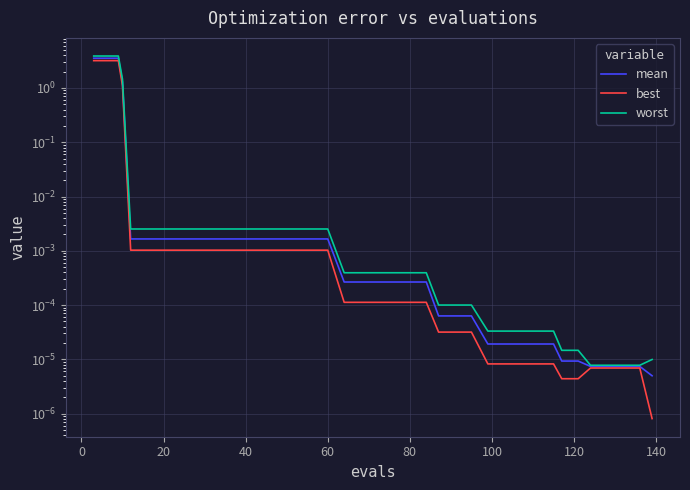

Reading right to left, list all the values displayed in this chart.

mean: 0.0	0.0	0.0	0.0	0.0	0.0	0.0	0.0	0.0	0.0	0.0	0.0	0.0	0.0	0.0	0.0	0.0	0.0	0.0	0.0	0.0	0.0	0.0	0.0	0.0	0.0	0.0	0.0	0.0	0.0	0.0	0.0	0.0	0.0	1.3	3.5	3.5	3.5	3.5	3.5
best: 0.0	0.0	0.0	0.0	0.0	0.0	0.0	0.0	0.0	0.0	0.0	0.0	0.0	0.0	0.0	0.0	0.0	0.0	0.0	0.0	0.0	0.0	0.0	0.0	0.0	0.0	0.0	0.0	0.0	0.0	0.0	0.0	0.0	0.0	1.1	3.2	3.2	3.2	3.2	3.2
worst: 0.0	0.0	0.0	0.0	0.0	0.0	0.0	0.0	0.0	0.0	0.0	0.0	0.0	0.0	0.0	0.0	0.0	0.0	0.0	0.0	0.0	0.0	0.0	0.0	0.0	0.0	0.0	0.0	0.0	0.0	0.0	0.0	0.0	0.0	1.5	3.9	3.9	3.9	3.9	3.9